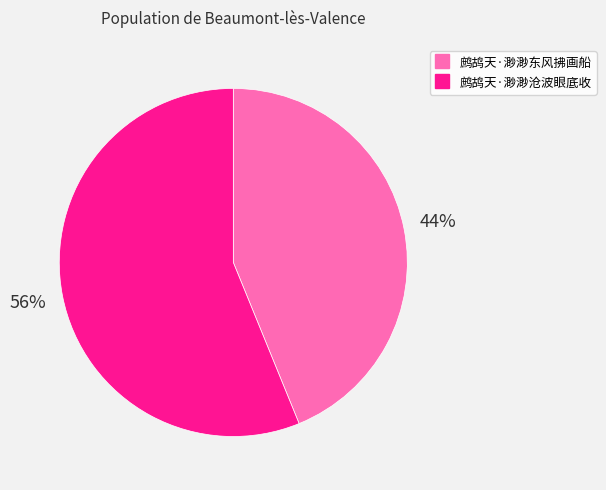

Count the number of slices in the pie.

2